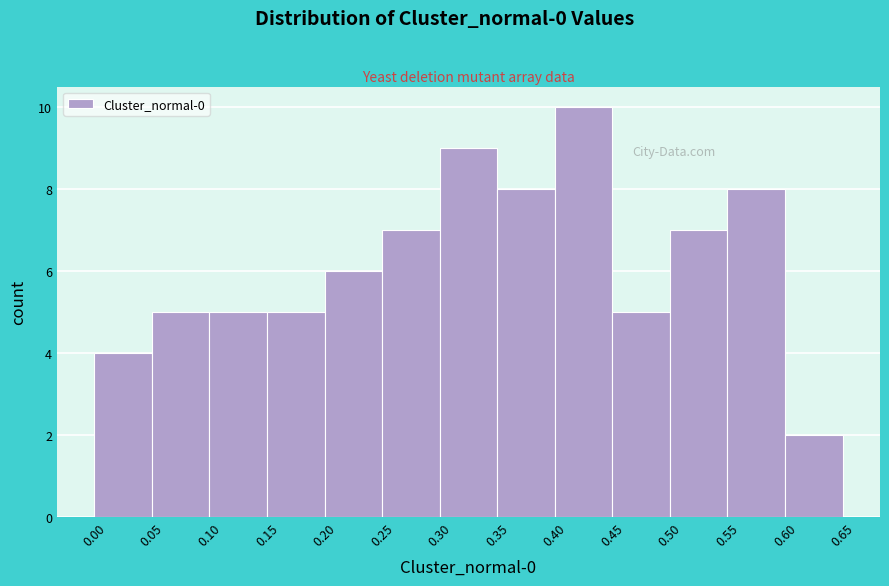

Reading left to right, transcribe this chart: for each bar, give the range it covers on the x-axis and its height. The values are not printed on the chart, so give them approximately, as read against the axis.

0.00 to 0.05: 4
0.05 to 0.10: 5
0.10 to 0.15: 5
0.15 to 0.20: 5
0.20 to 0.25: 6
0.25 to 0.30: 7
0.30 to 0.35: 9
0.35 to 0.40: 8
0.40 to 0.45: 10
0.45 to 0.50: 5
0.50 to 0.55: 7
0.55 to 0.60: 8
0.60 to 0.65: 2